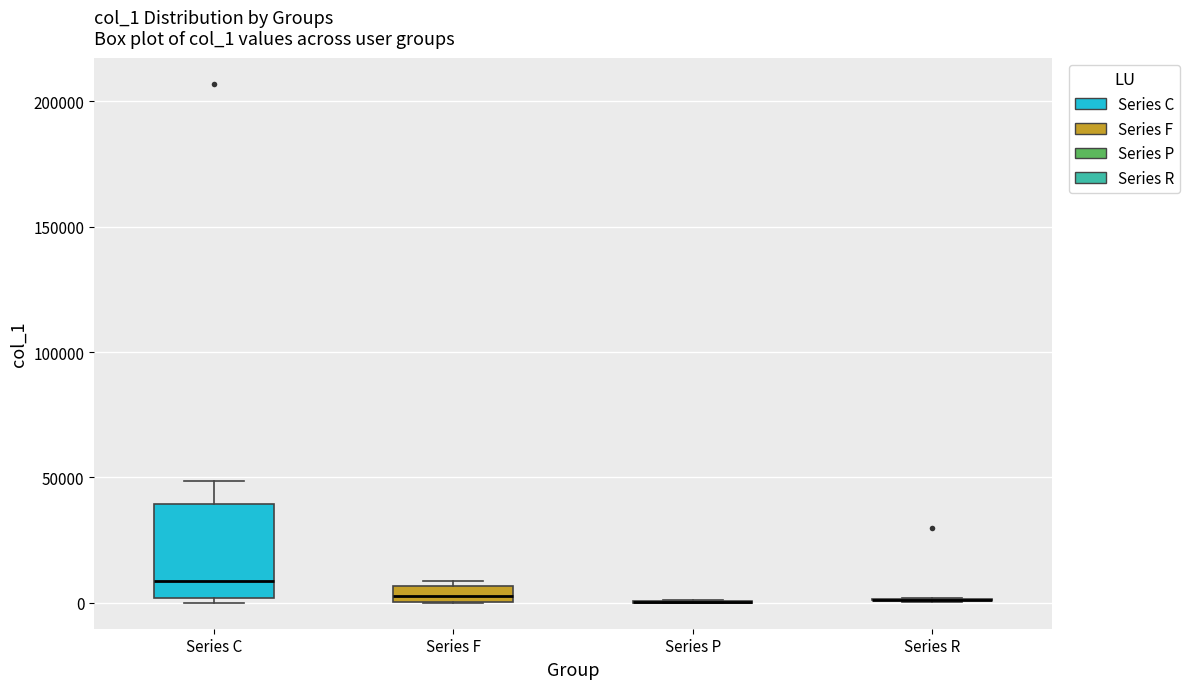

Where is the upper edge of the box for Series C on the y-axis? The values are not printed on the chart, so give them approximately, as read against the axis.

40000